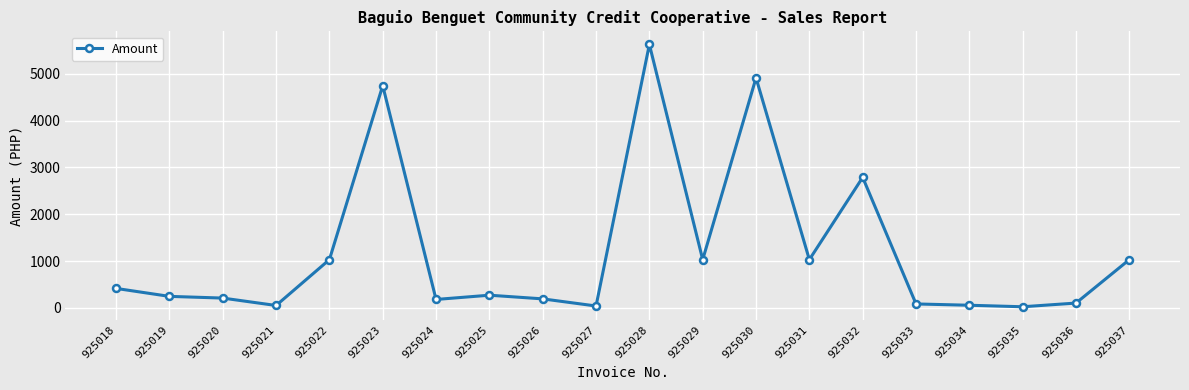

The chart shows a value of 9547.4 at 925028. True or false?

False